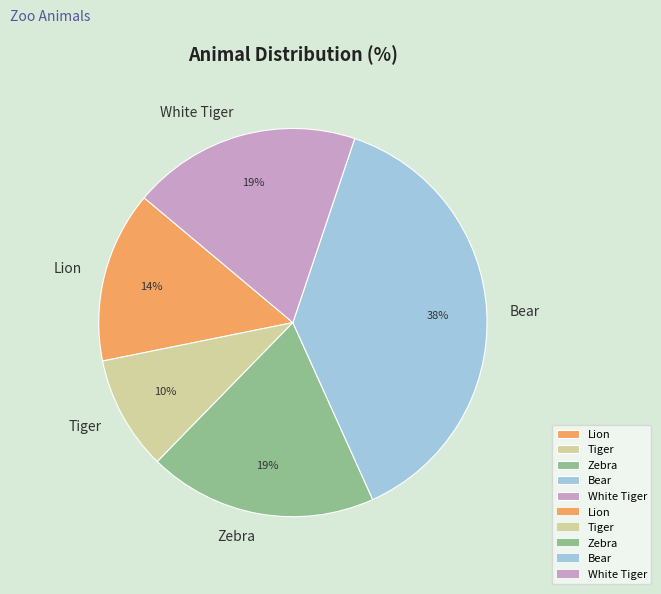

Between Bear and Zebra, which is larger?

Bear